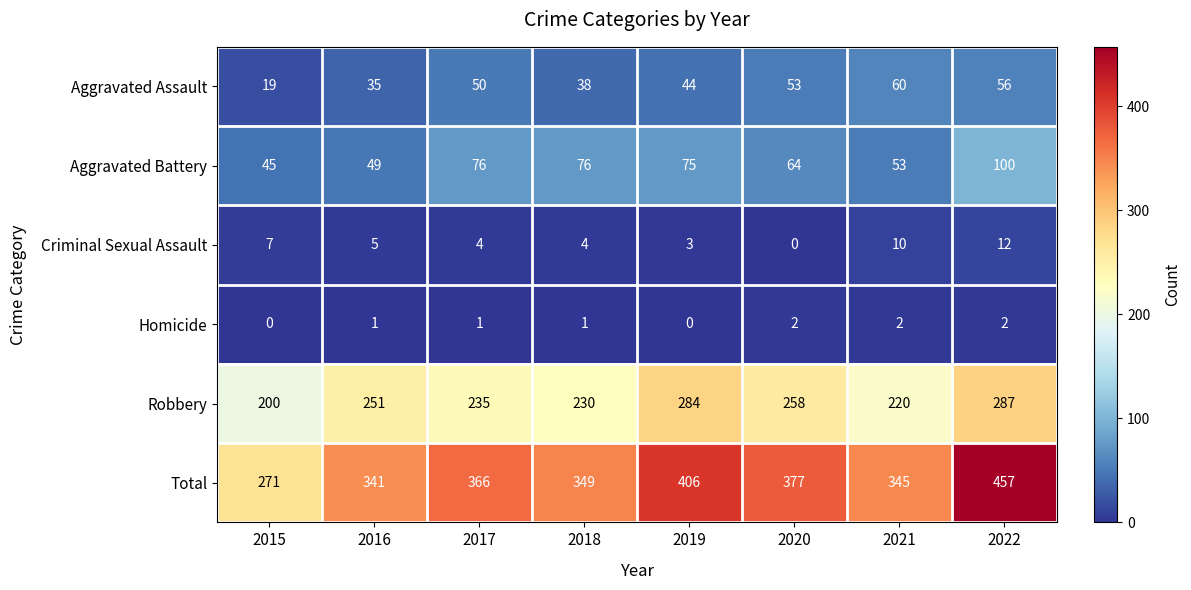

How many data points does each series have?

8